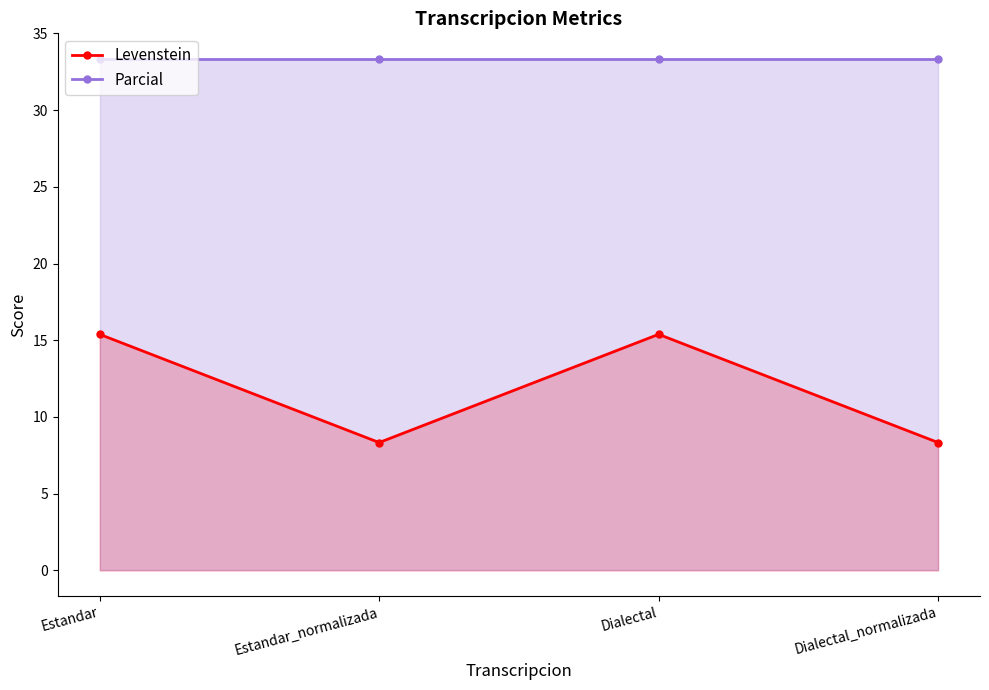

What is the label of the 2nd point from the left?

Estandar_normalizada